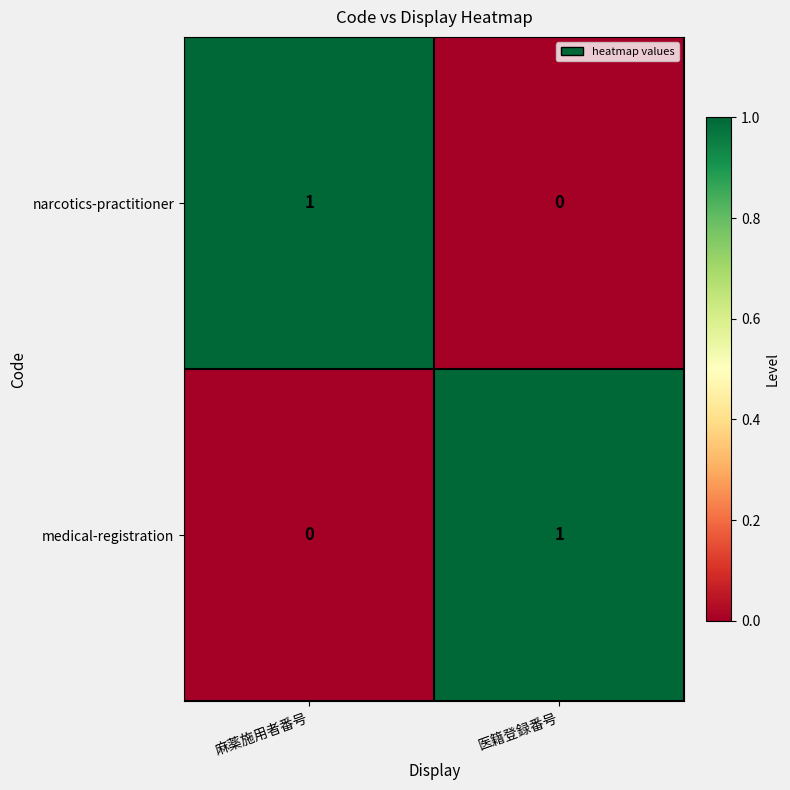

List the labels in order of medical-registration value, largest first.

医籍登録番号, 麻薬施用者番号